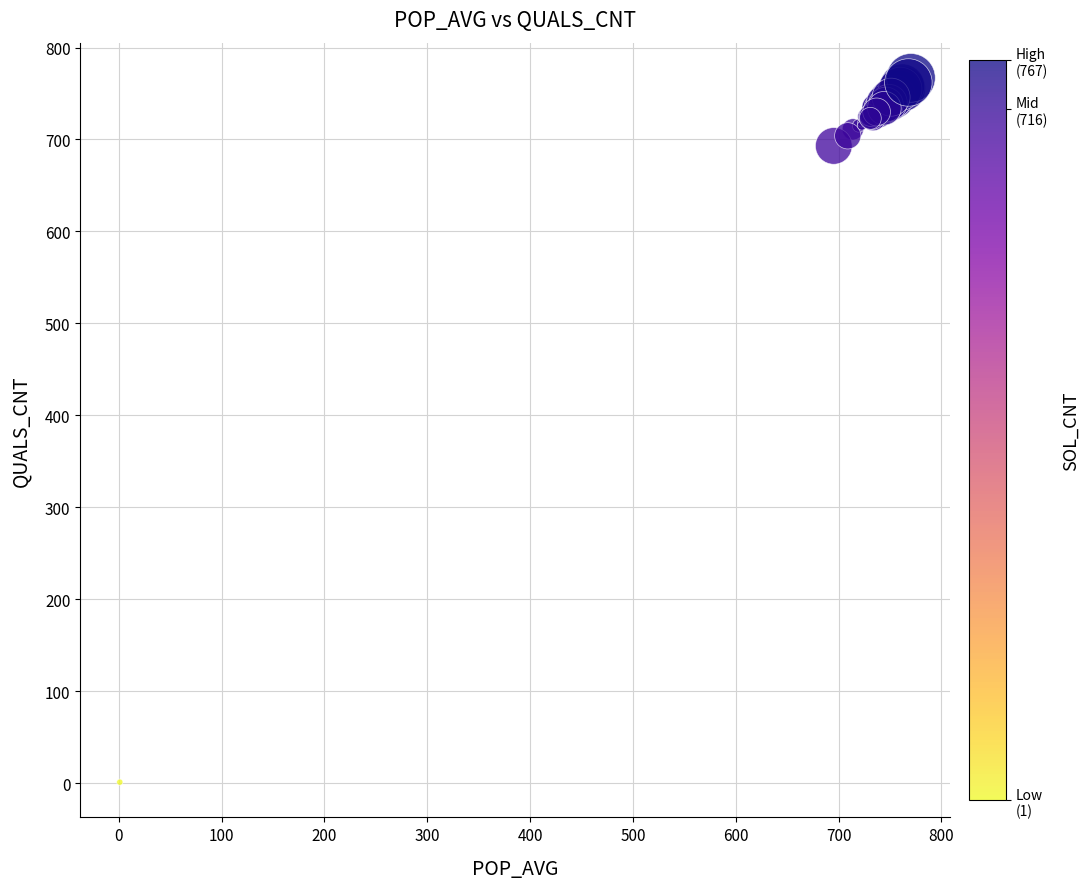

What Y value in the scatter plot is closest to 384?

693